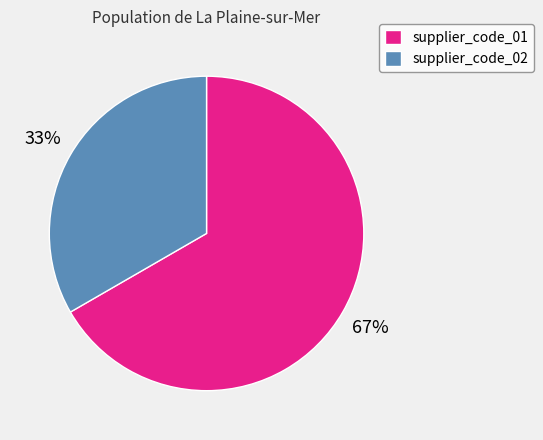

Rank the categories by value from highest to lowest.

supplier_code_01, supplier_code_02